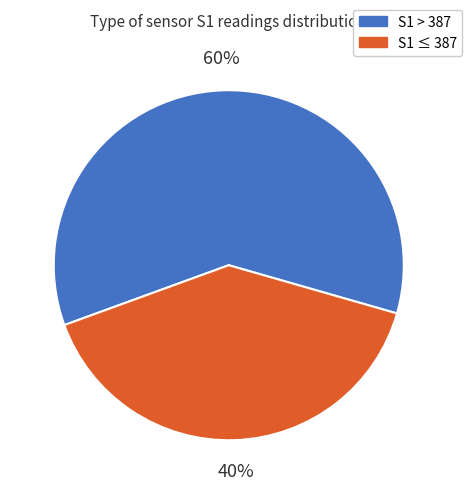

To the nearest percent, what is the average slice percentage?

50%